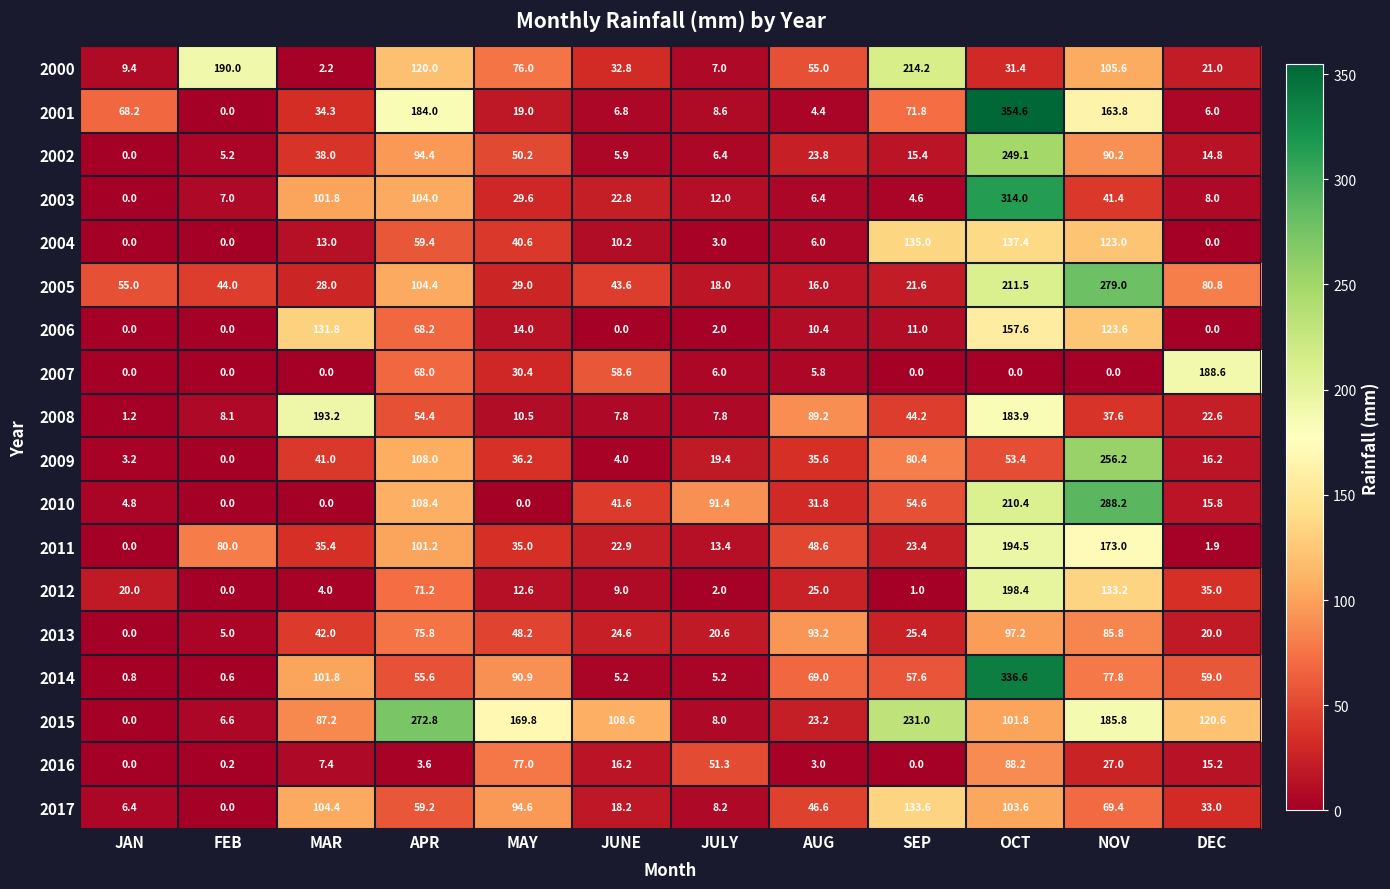

Which series has the largest range (max minus min)?

2001